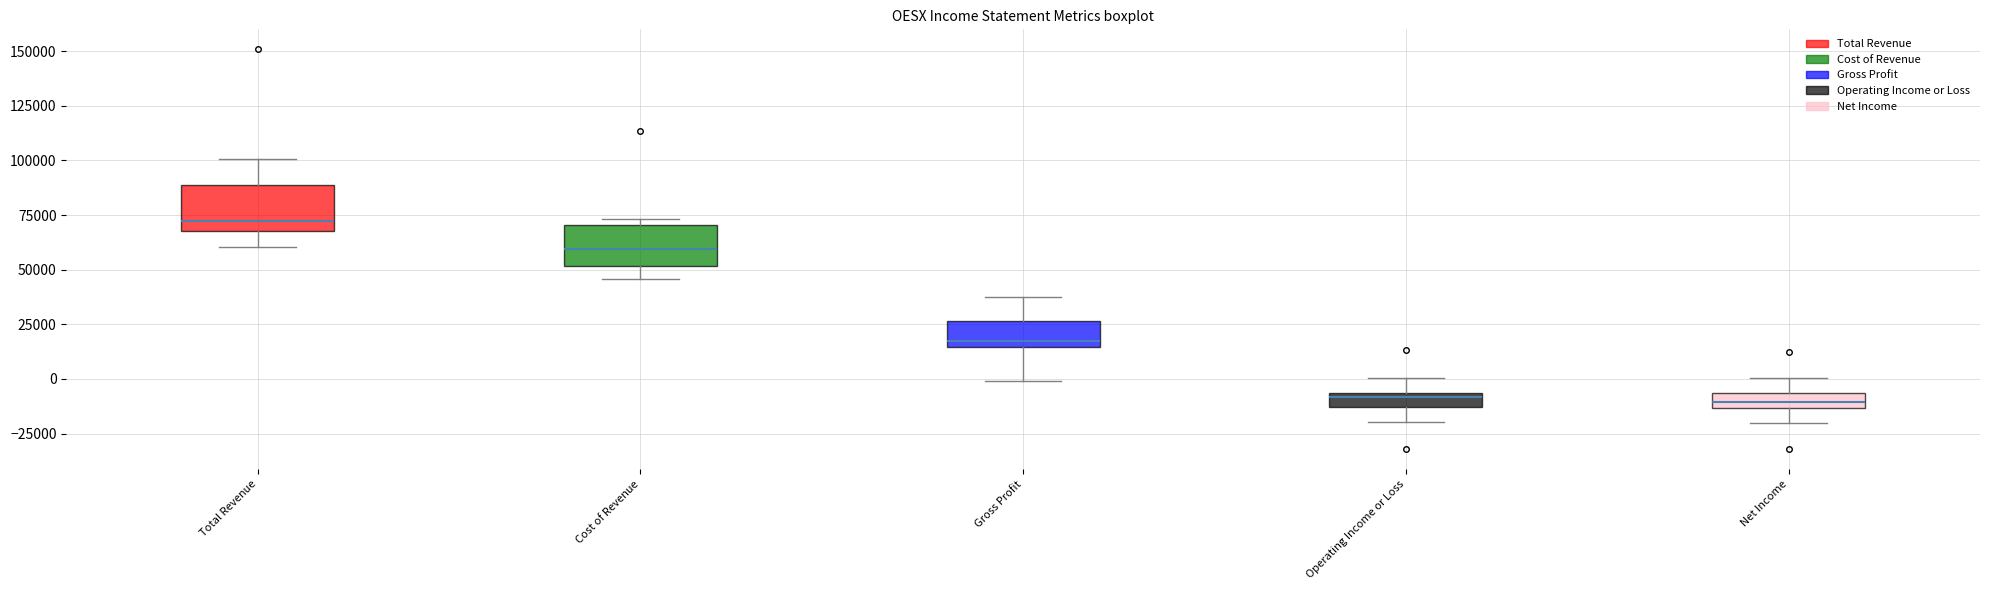

Where is the lower edge of the box for Cost of Revenue on the y-axis? The values are not printed on the chart, so give them approximately, as read against the axis.

50000